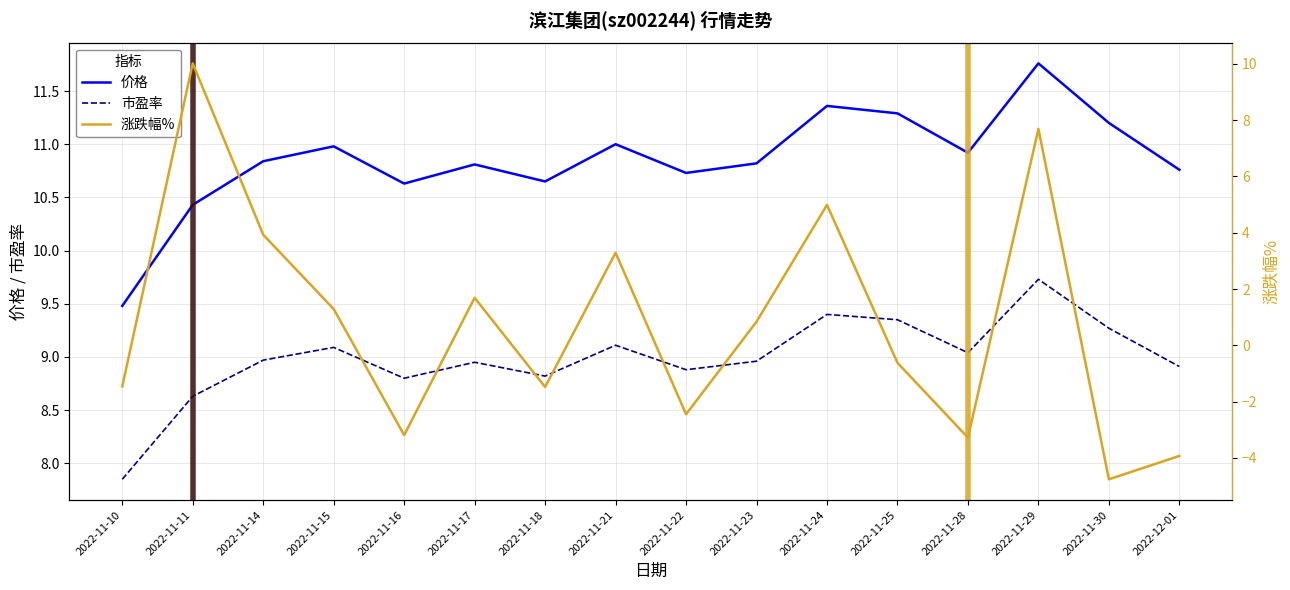

At which label does 价格 reach its minimum?

2022-11-10